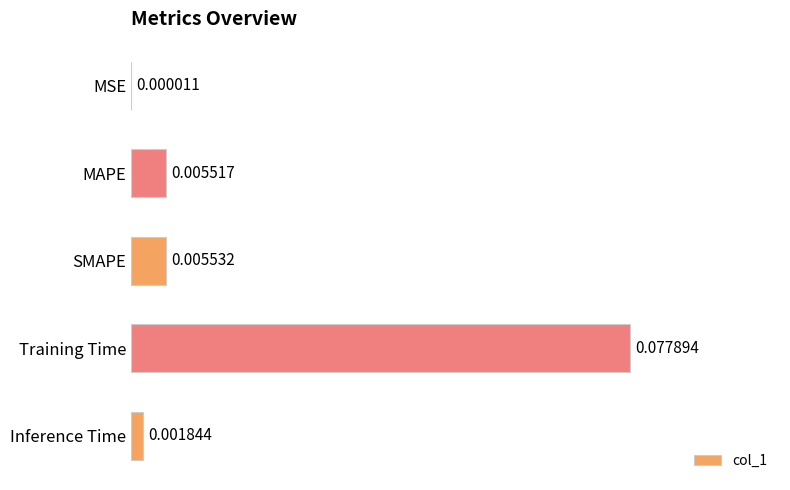

At which label is the value closest to 0?

MSE